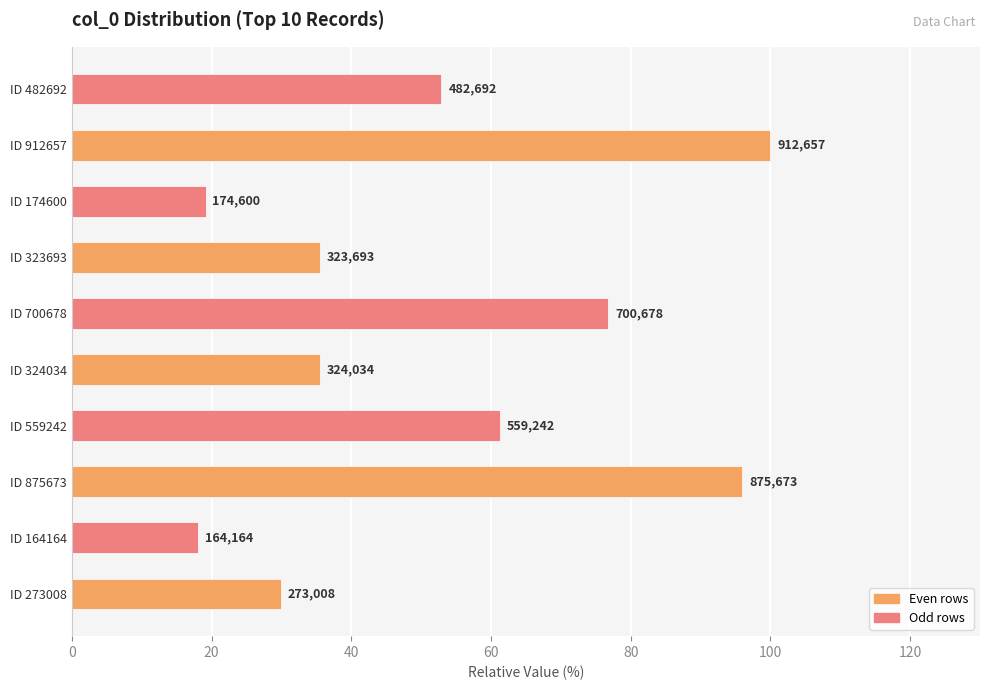

Are the bars grouped side by side (vs. stacked)?

No